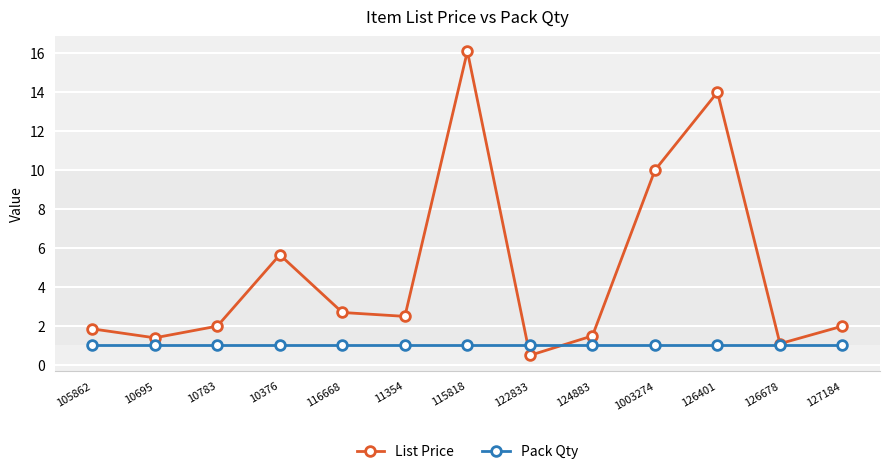

Rank the series by their average value, from highest to lowest.

List Price, Pack Qty